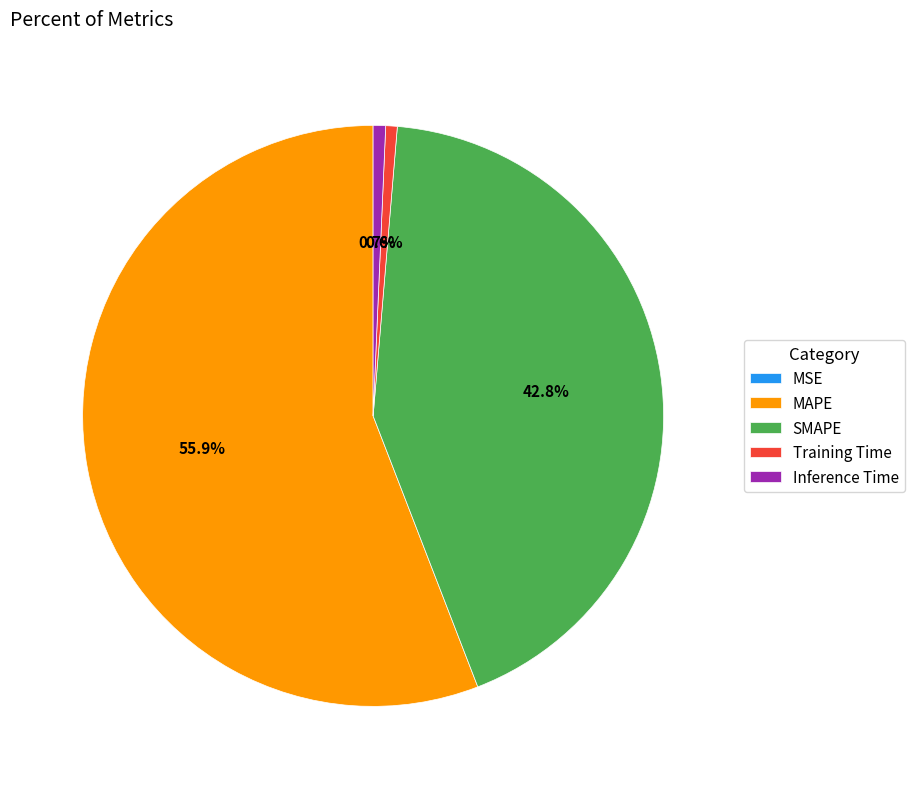

Do MAPE and SMAPE together represent more than half of the pie?

Yes